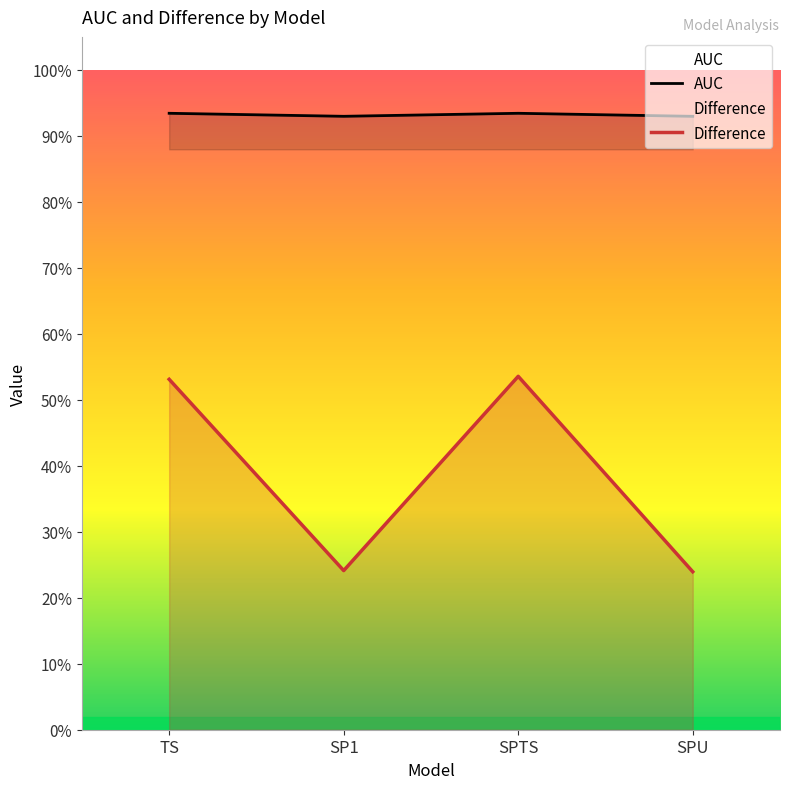

What is the label of the 4th point from the right?

TS